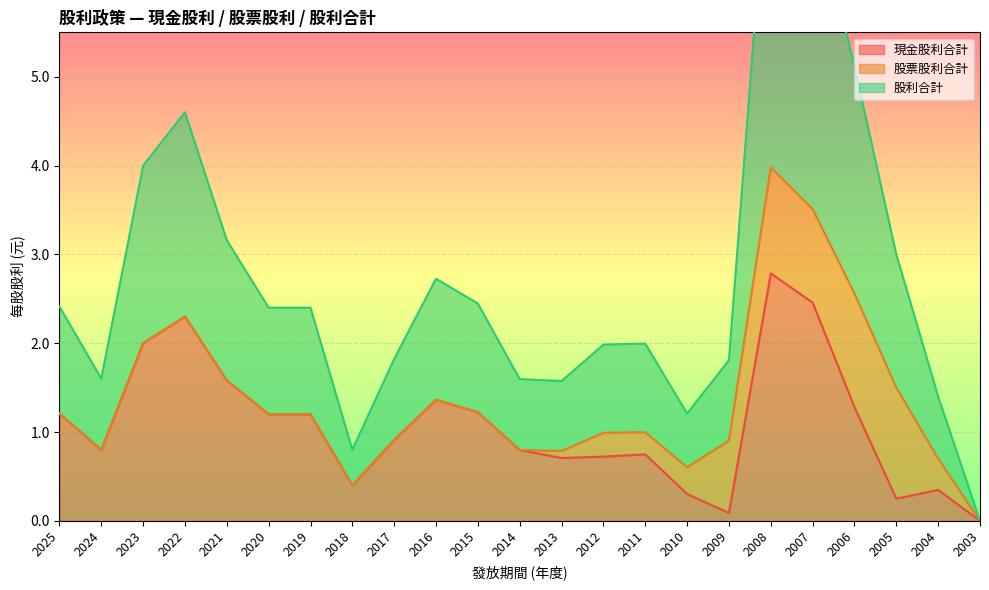

At which label is 現金股利合計 closest to 1?

2017